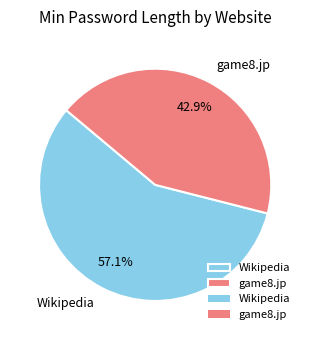

How many segments does this pie chart have?

2